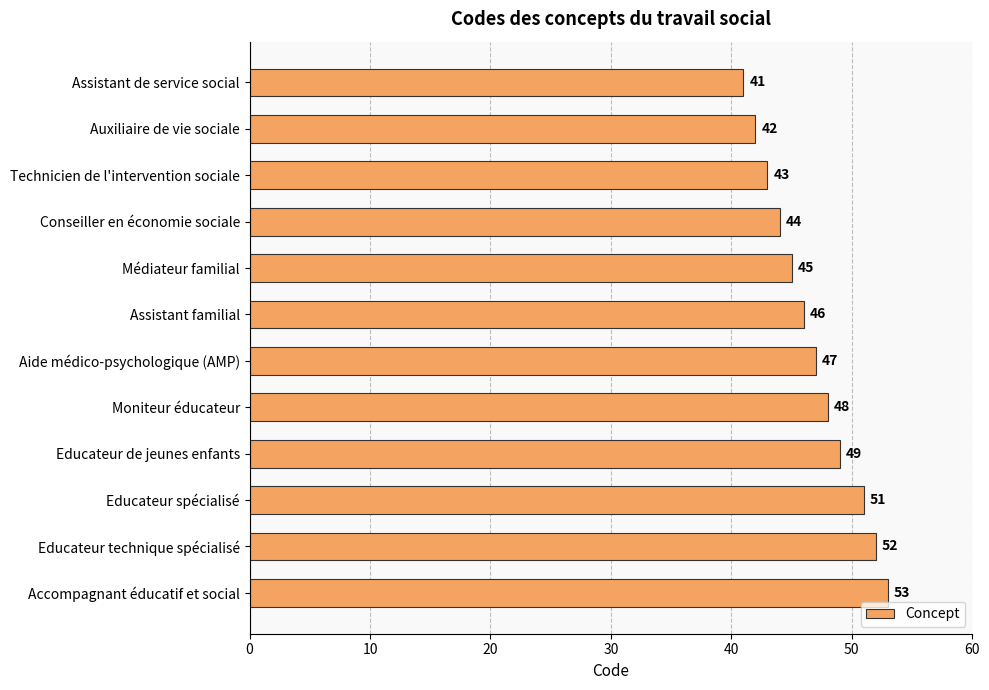

True or false: the data shows 22 at Médiateur familial.

False